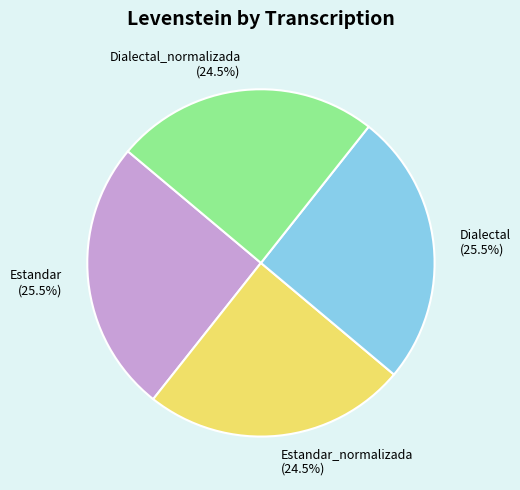

Approximately how many times larger is the value at Estandar_normalizada (24.5%) compared to Dialectal_normalizada (24.5%)?

1.0